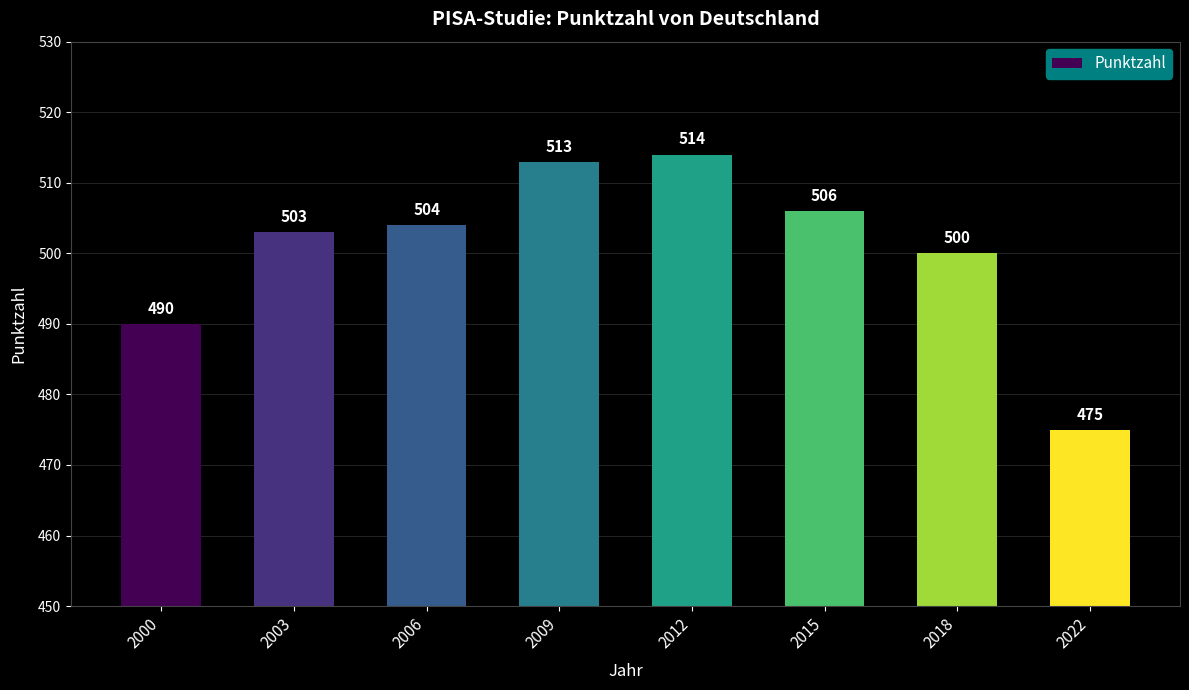

Reading right to left, what are all the values shown in this chart?

2022=475	2018=500	2015=506	2012=514	2009=513	2006=504	2003=503	2000=490